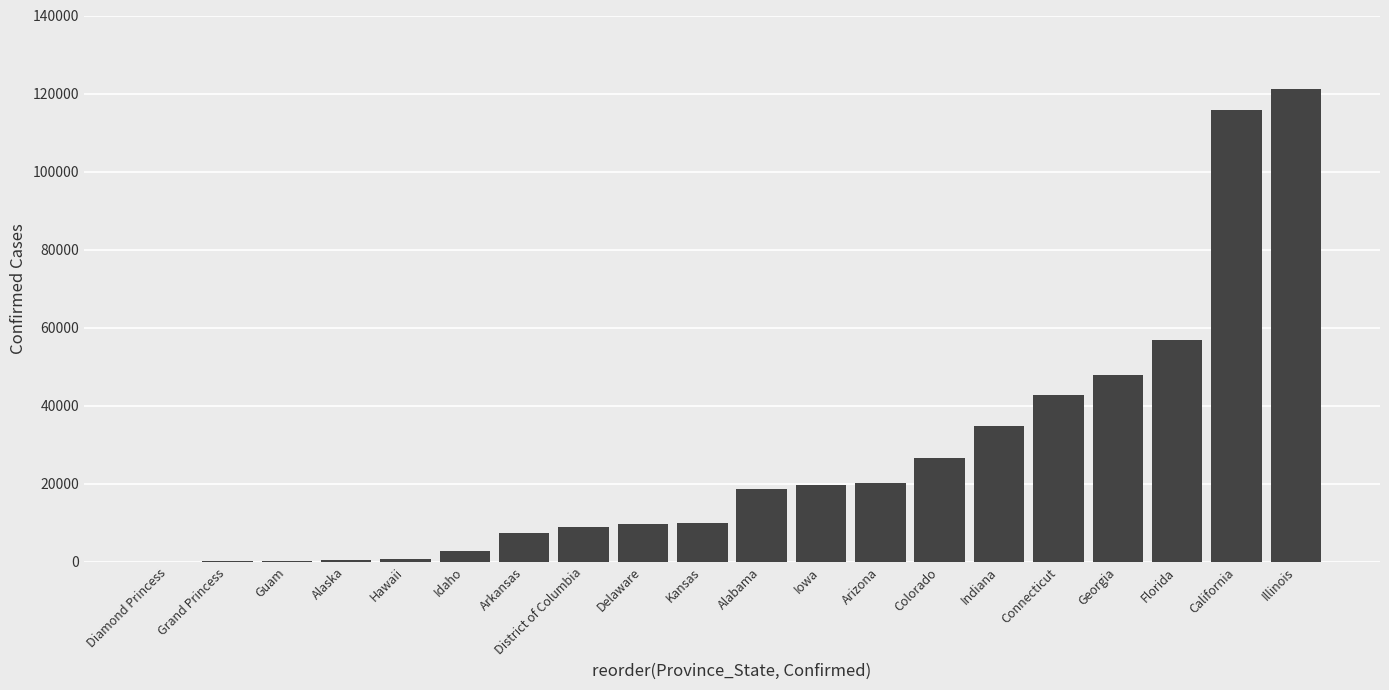

Which category has the highest value across all series?

Illinois